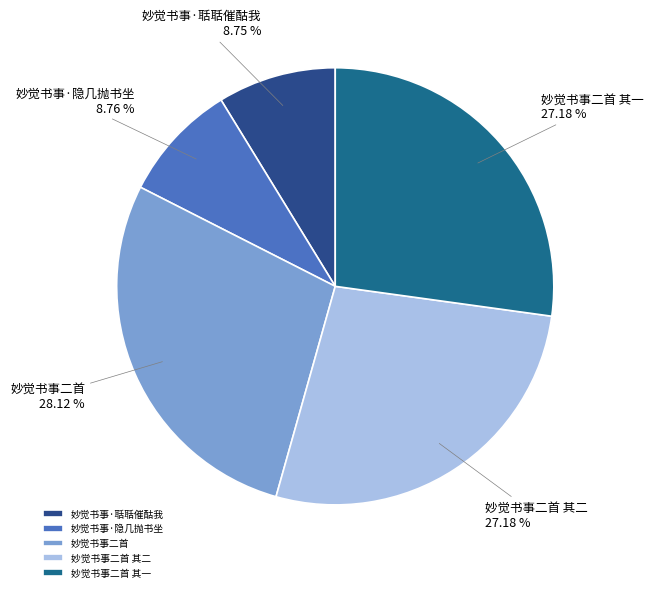

What percentage is the 妙觉书事二首 其一 slice, to the nearest percent?

27%